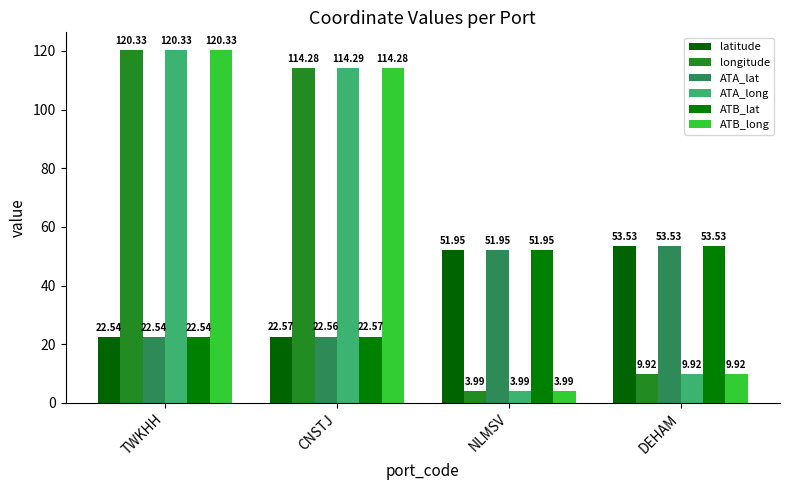

What is the approximate value of ATB_long at DEHAM?

9.9